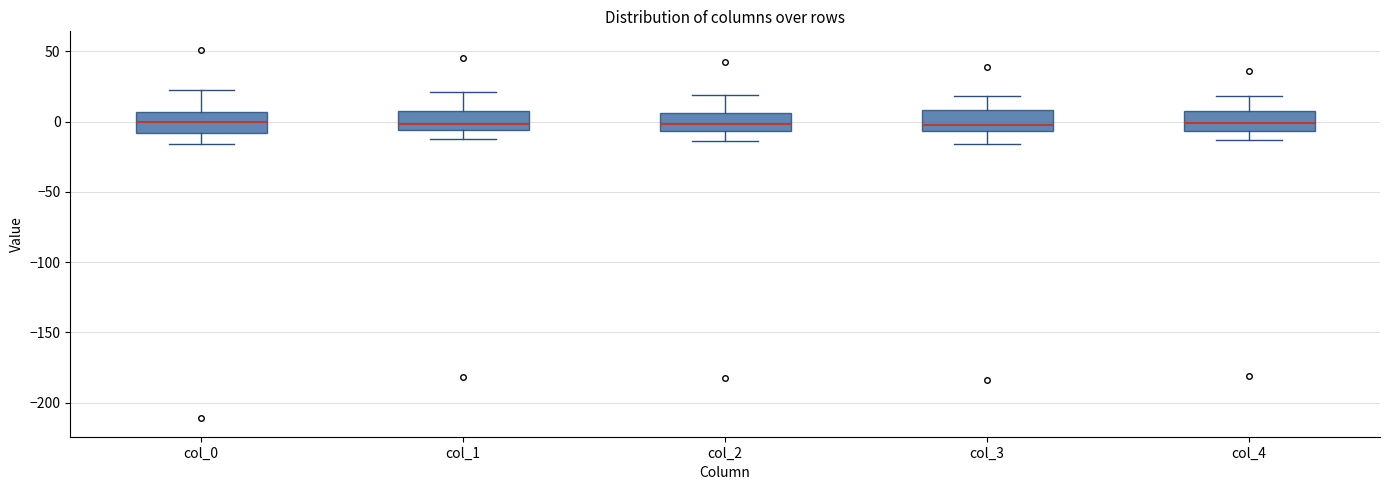

Reading left to right, read every box against the y-axis: the position of its median line, the range the box covers, and the ends of its whiskers. The values are not printed on the chart, so give them approximately, as read against the axis.

col_0: median 0, box -10 to 5, whiskers -15 to 20
col_1: median 0, box -5 to 5, whiskers -15 to 20
col_2: median 0, box -5 to 5, whiskers -15 to 20
col_3: median 0, box -5 to 10, whiskers -15 to 20
col_4: median 0, box -5 to 5, whiskers -15 to 20